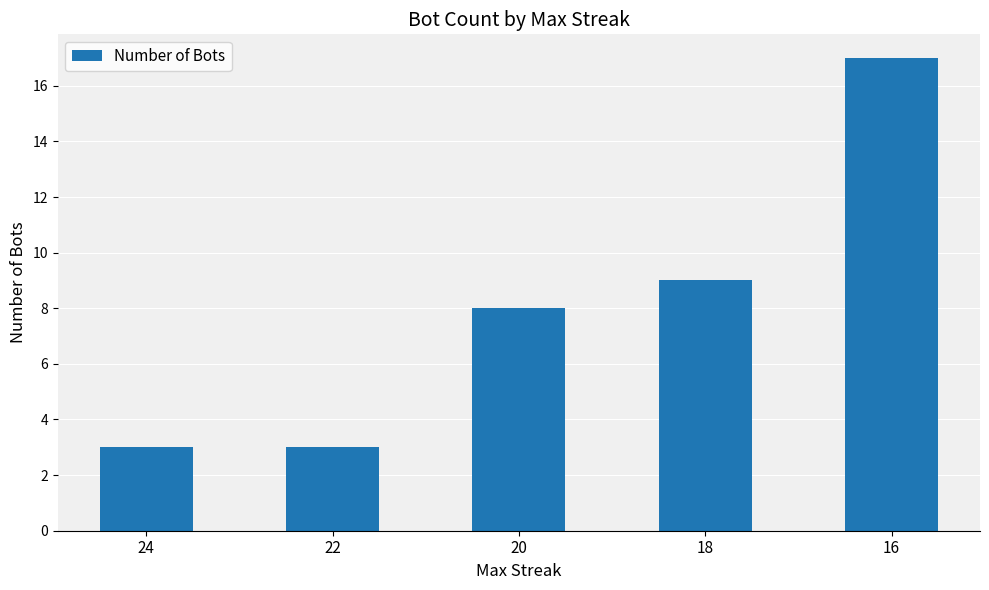

What is the maximum value shown in the chart?

17